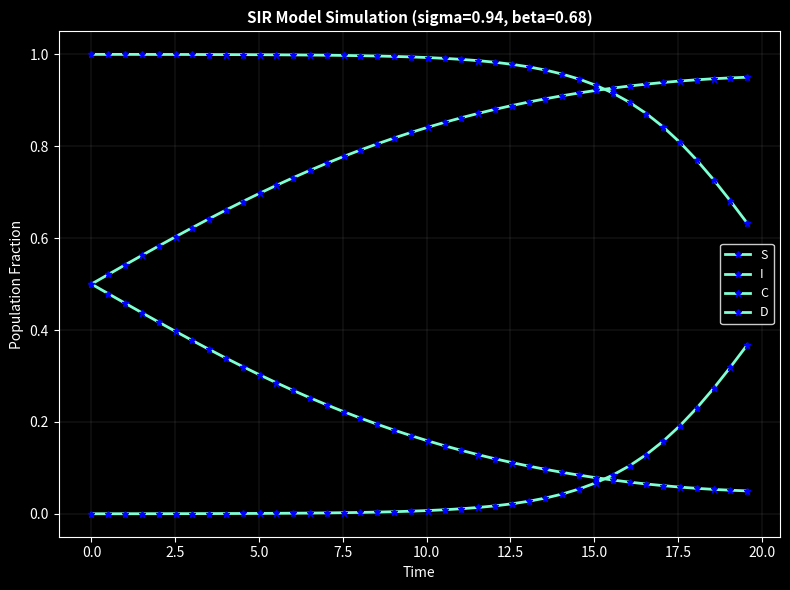

What is the value of the C point at the 14th from the left?

0.3